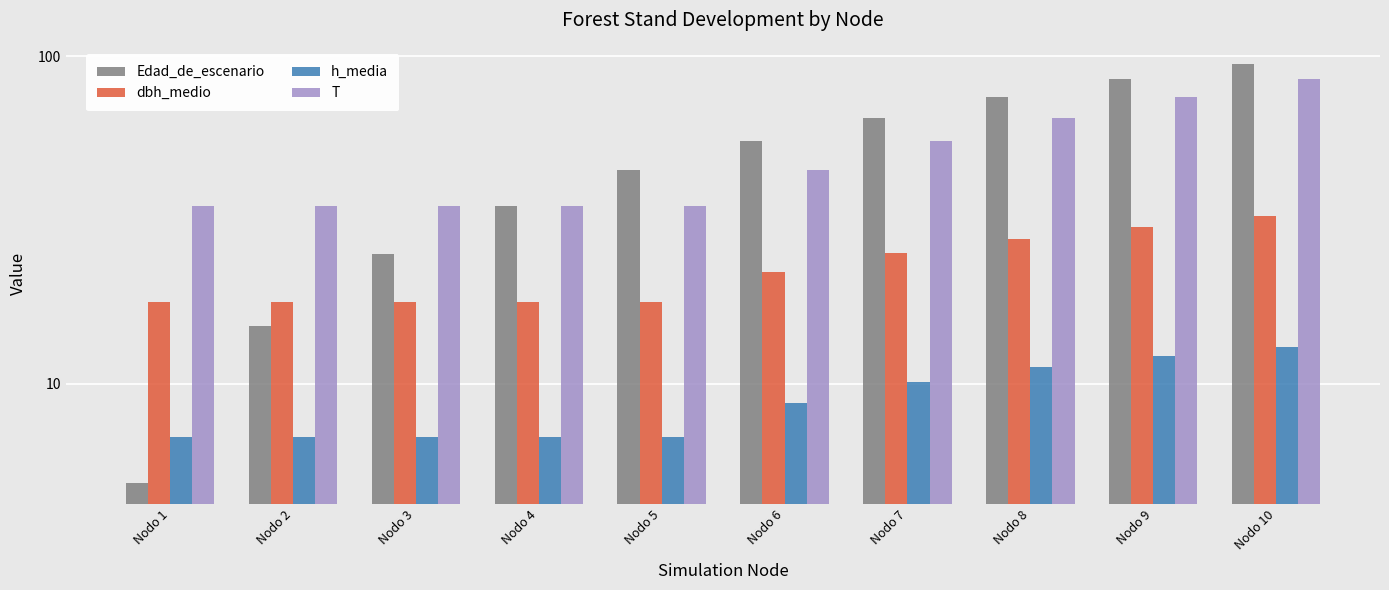

How many bars are there in total?

40